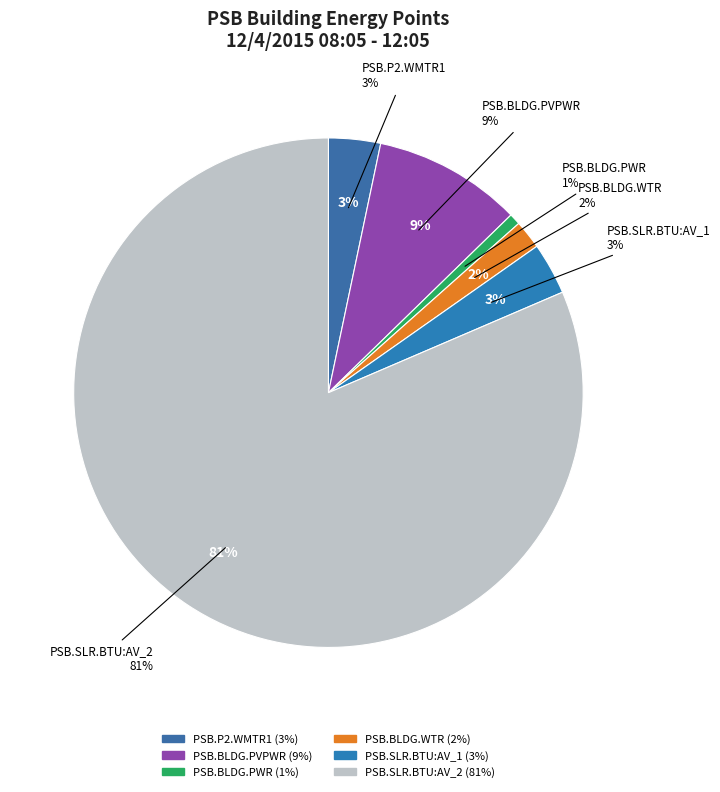

What percentage is NOT represented by PSB.BLDG.WTR?

98.2%